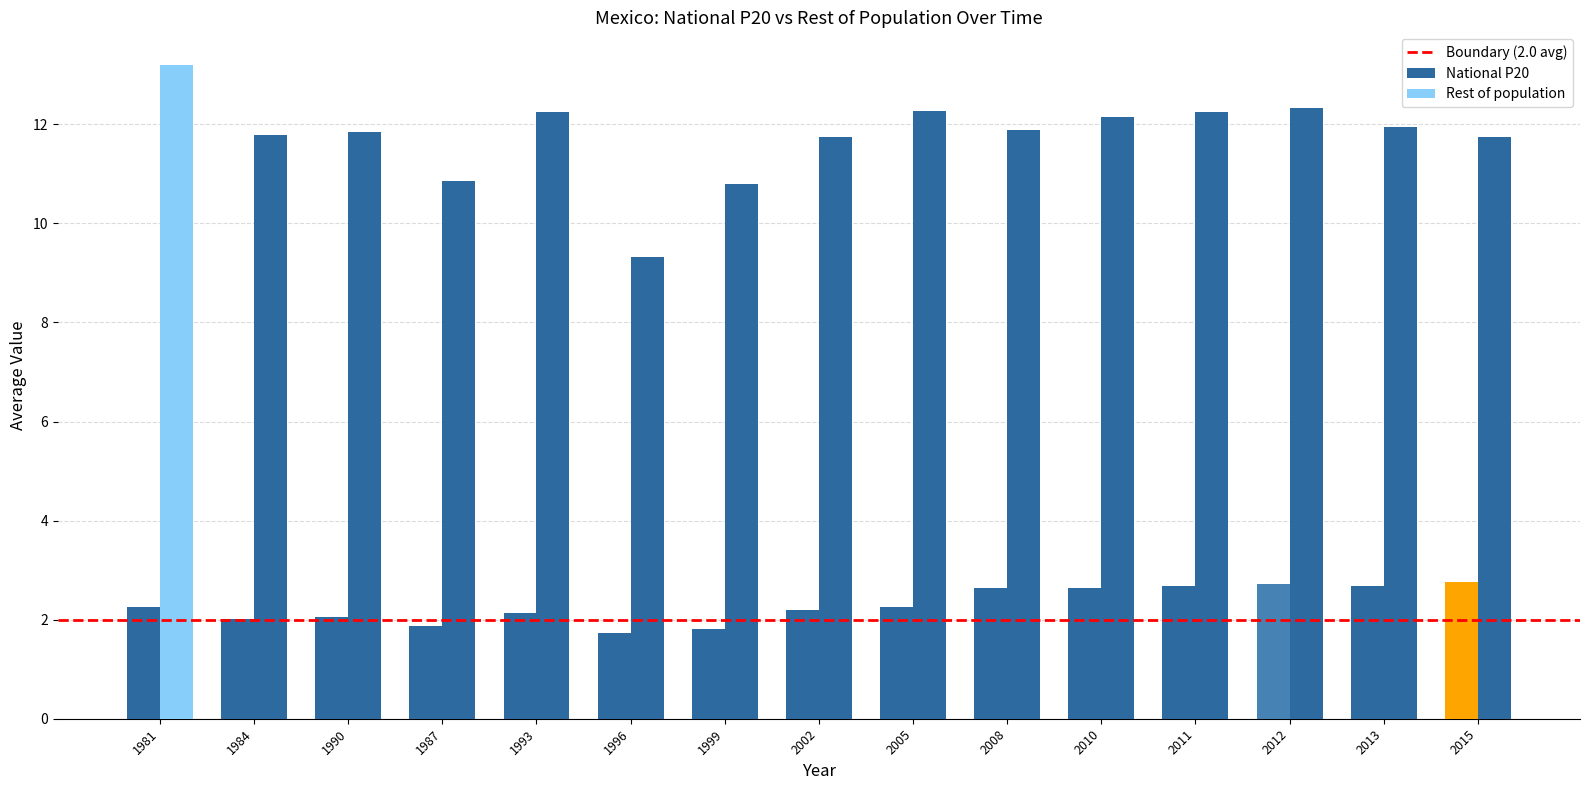

How many data points in Rest of population are less than 11?

3